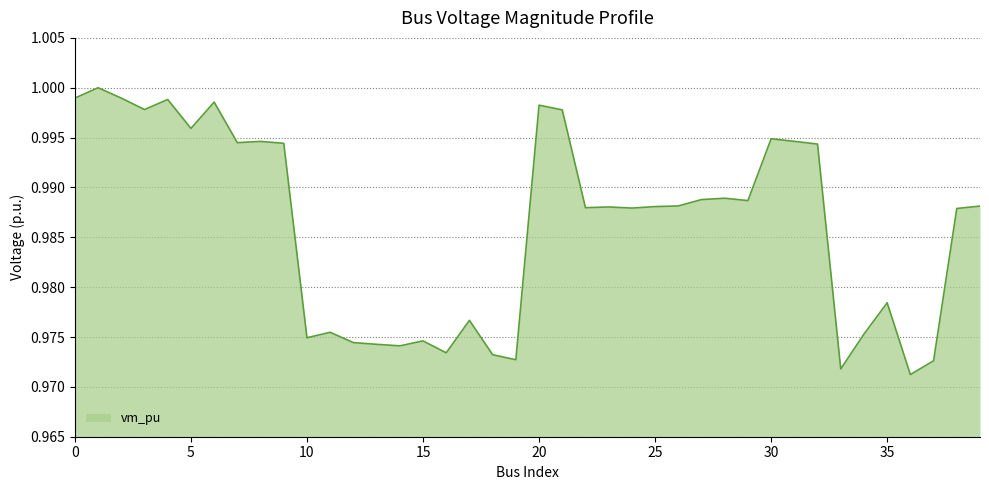

How many lines are shown in the chart?

1